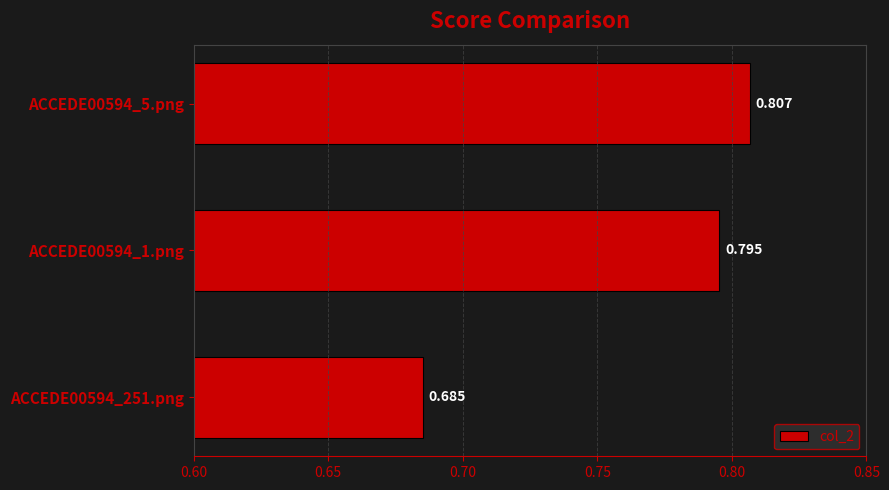

Are the bars grouped side by side (vs. stacked)?

No